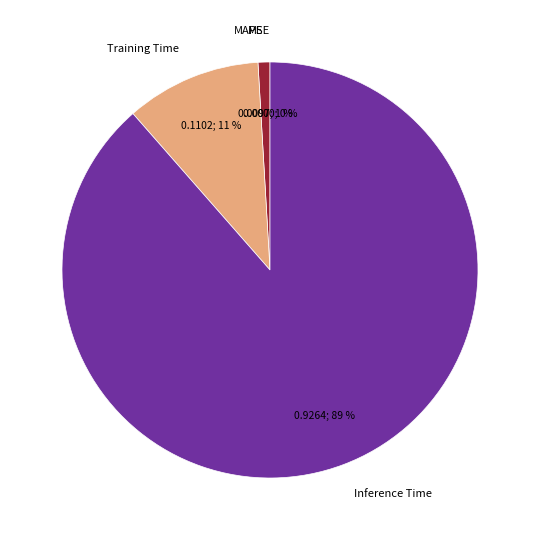

To the nearest percent, what is the difference between the MSE and MAPE slice percentages?

1%